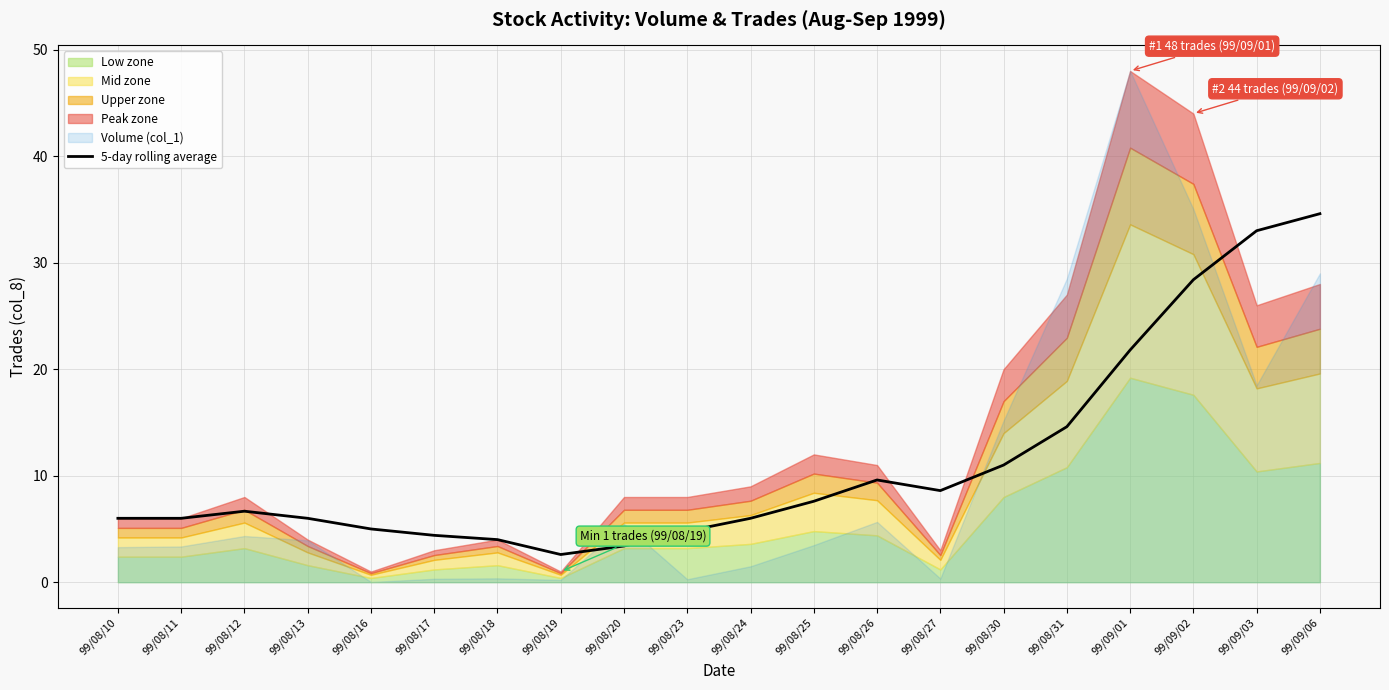

The chart shows a value of 34.6 at 99/09/06. True or false?

True